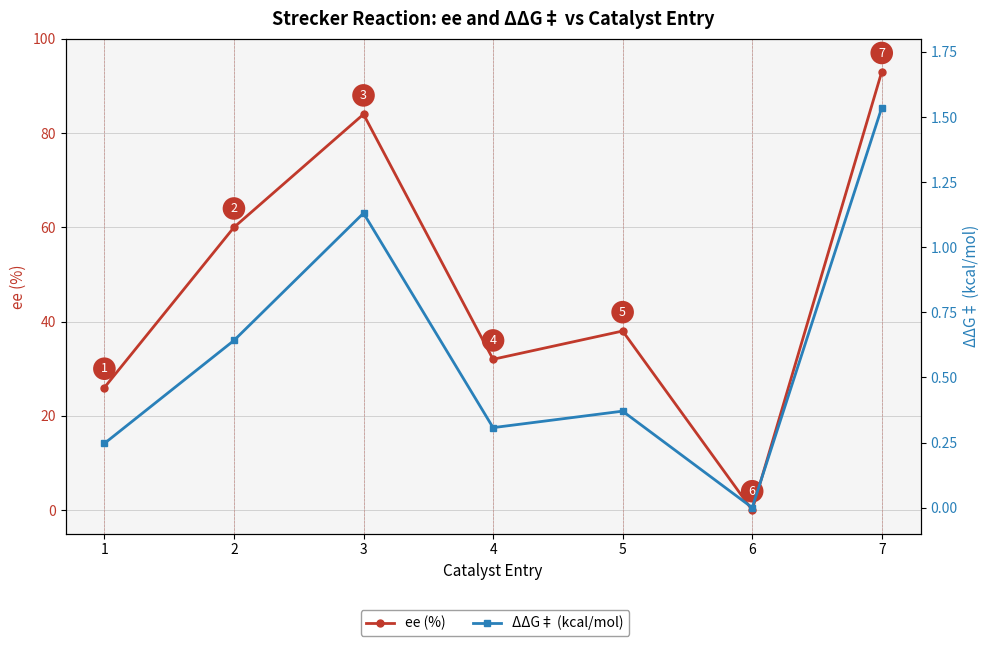

How many data points in ΔΔG‡ (kcal/mol) are above 0?

6